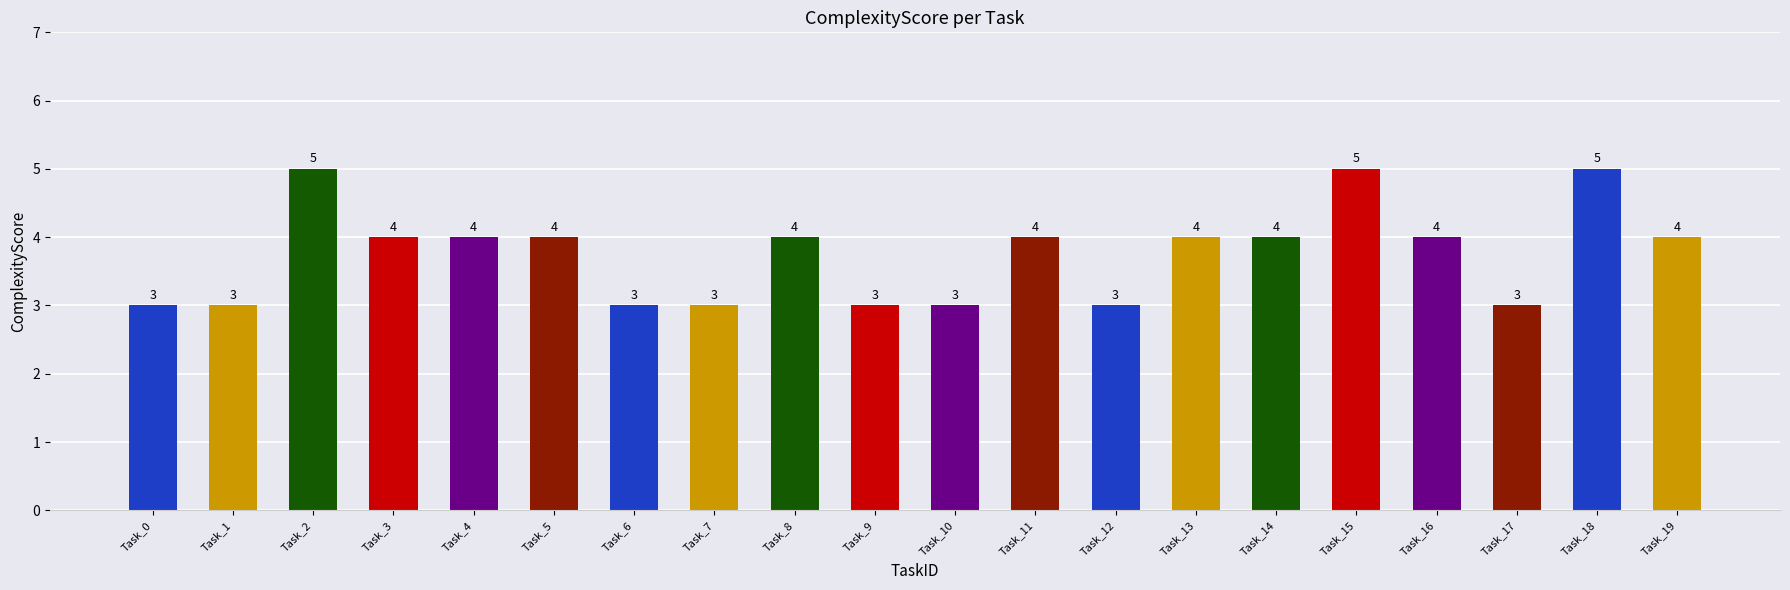

Count the values in the range 3 to 4.

17